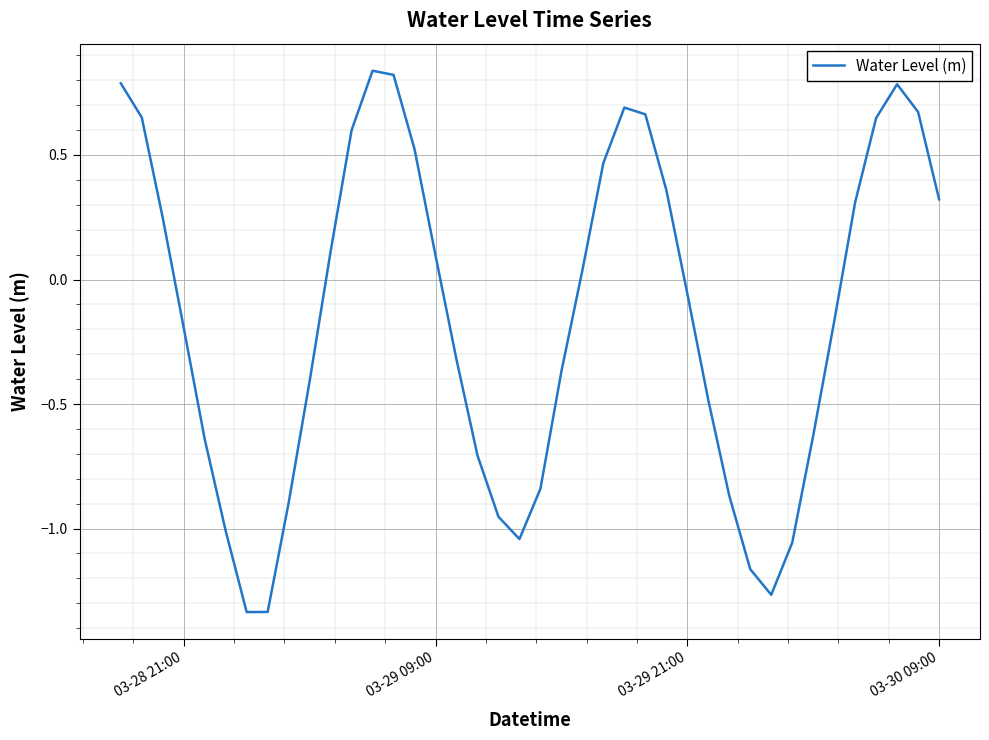

What is the difference between the maximum and minimum values?

2.2